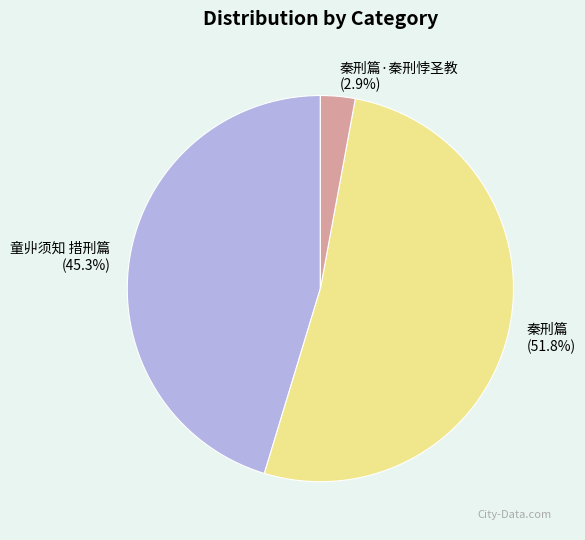

Which slice is the largest?

秦刑篇